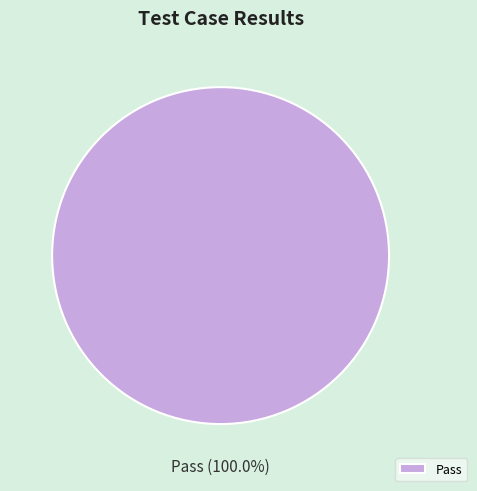

Does Pass account for over 50% of the chart?

Yes